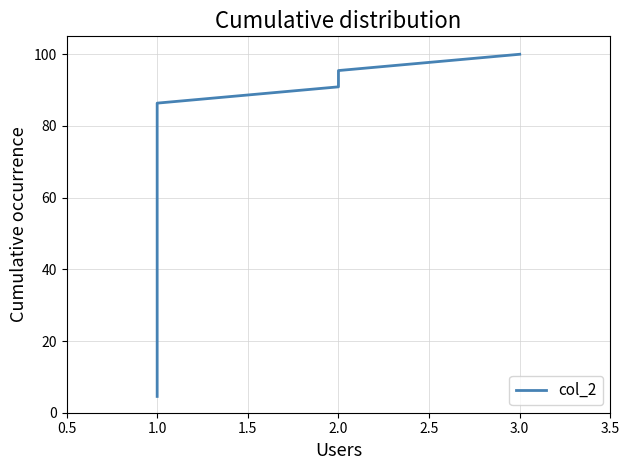

How many data points are above 54?

11